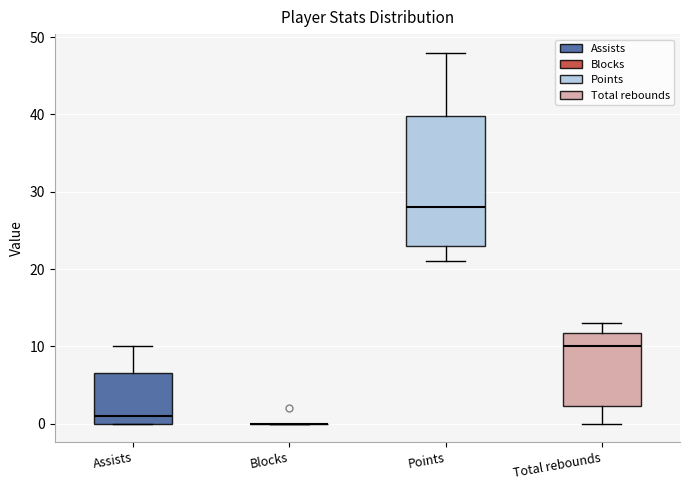

Reading left to right, read every box against the y-axis: the position of its median line, the range the box covers, and the ends of its whiskers. The values are not printed on the chart, so give them approximately, as read against the axis.

Assists: median 1, box 0 to 7, whiskers 0 to 10
Blocks: box collapsed to a line at 0, whiskers 0 to 0
Points: median 28, box 23 to 40, whiskers 21 to 48
Total rebounds: median 10, box 2 to 12, whiskers 0 to 13